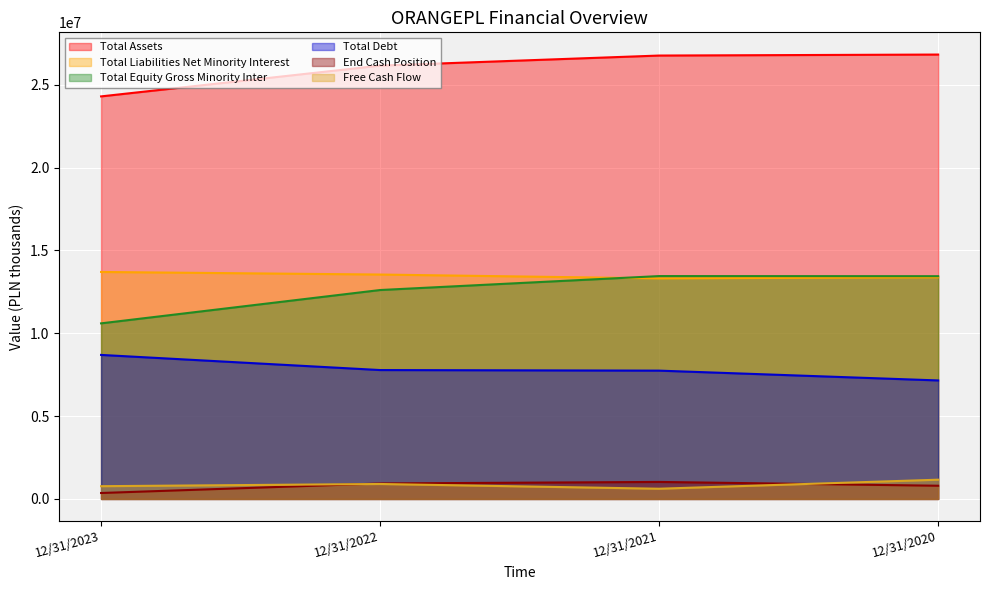

True or false: End Cash Position and Total Debt cross at least once.

False